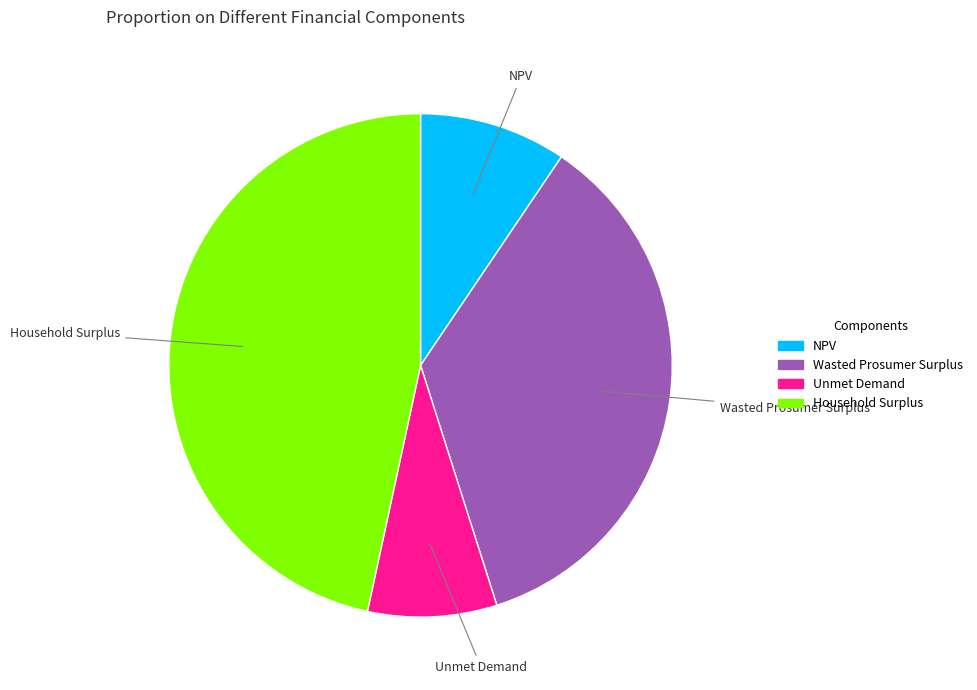

Rank the categories by value from highest to lowest.

Household Surplus, Wasted Prosumer Surplus, NPV, Unmet Demand